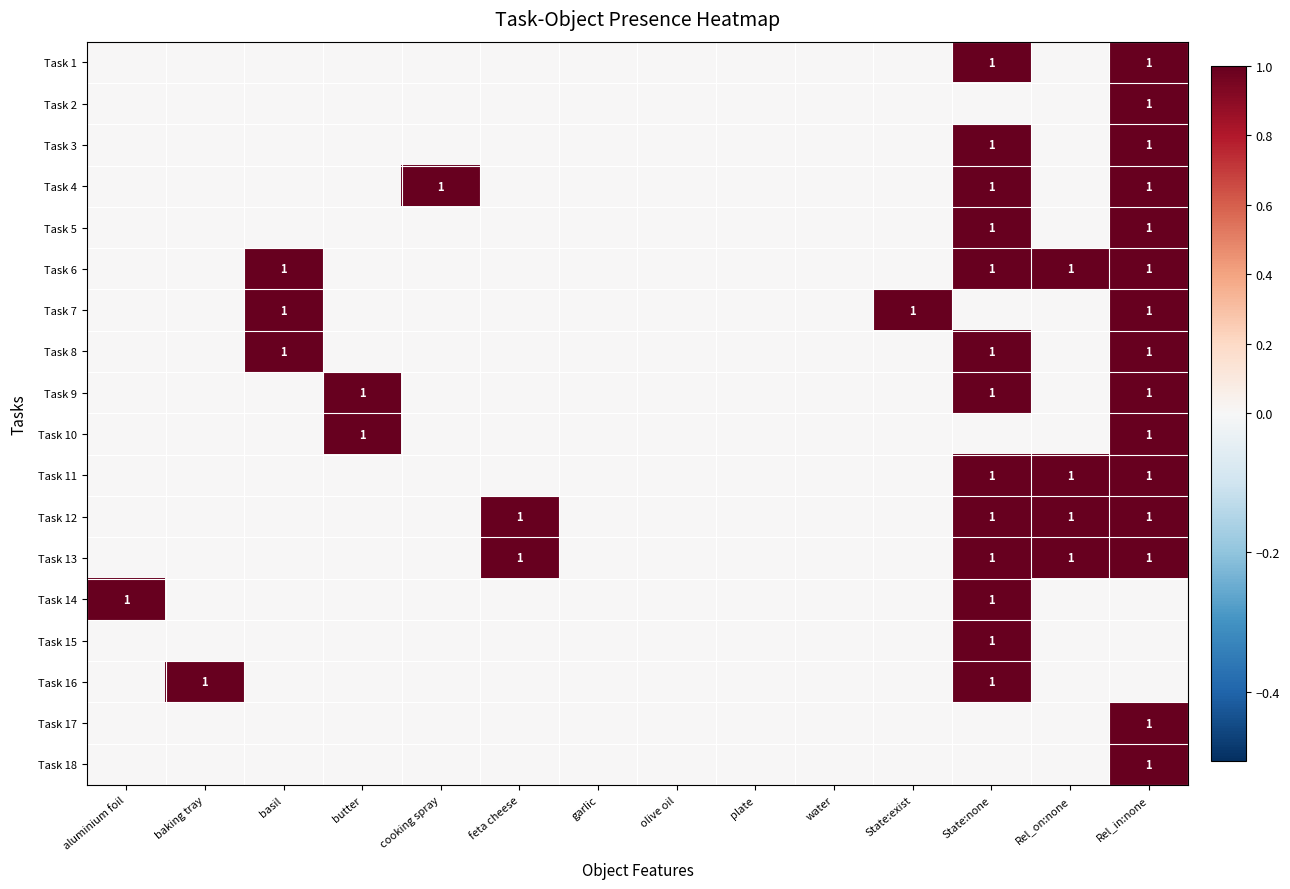

What is the sum of all Task 18 values?

1